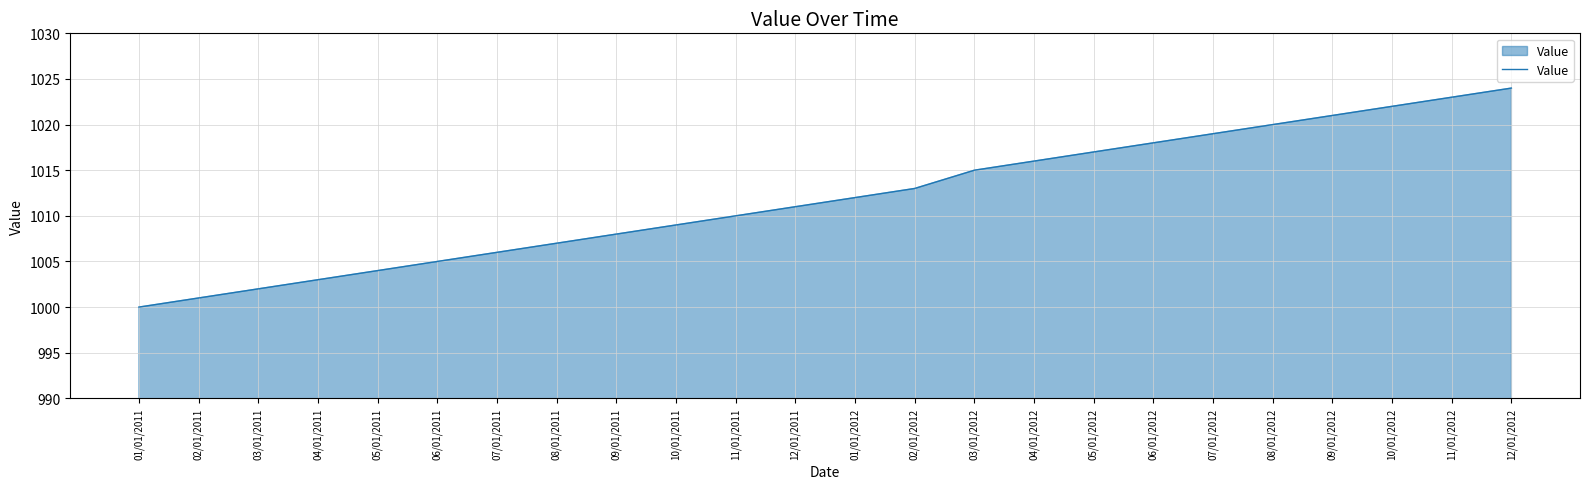

What is the change in value from 02/01/2011 to 11/01/2011?

+9